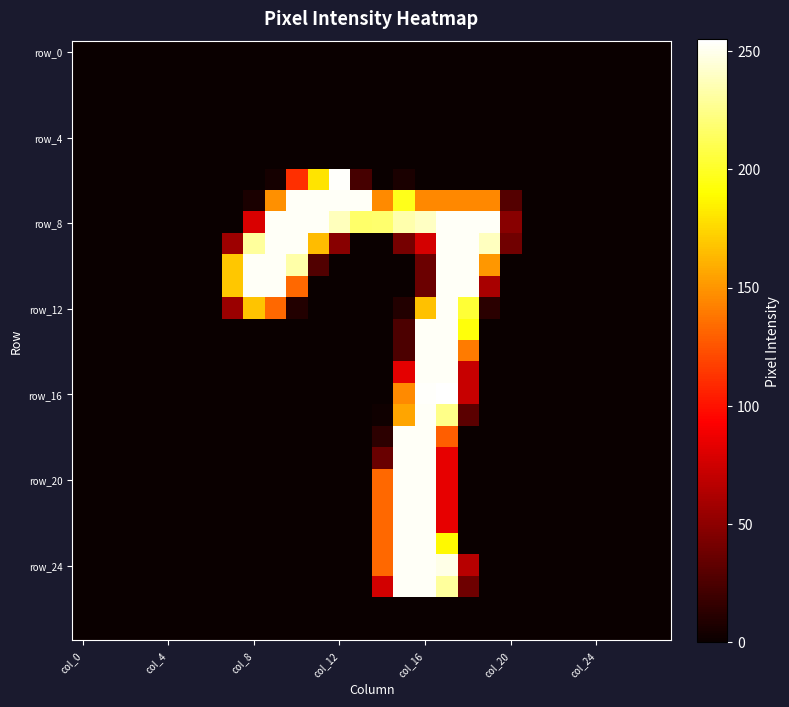

Which label corresponds to the smallest value in the chart?

col_0